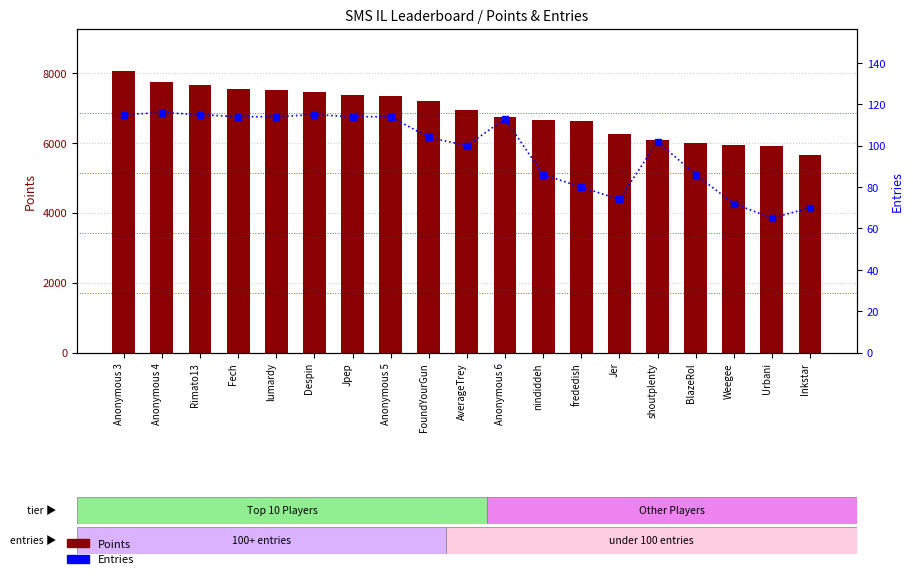

At which label does Entries reach its minimum?

Urbani